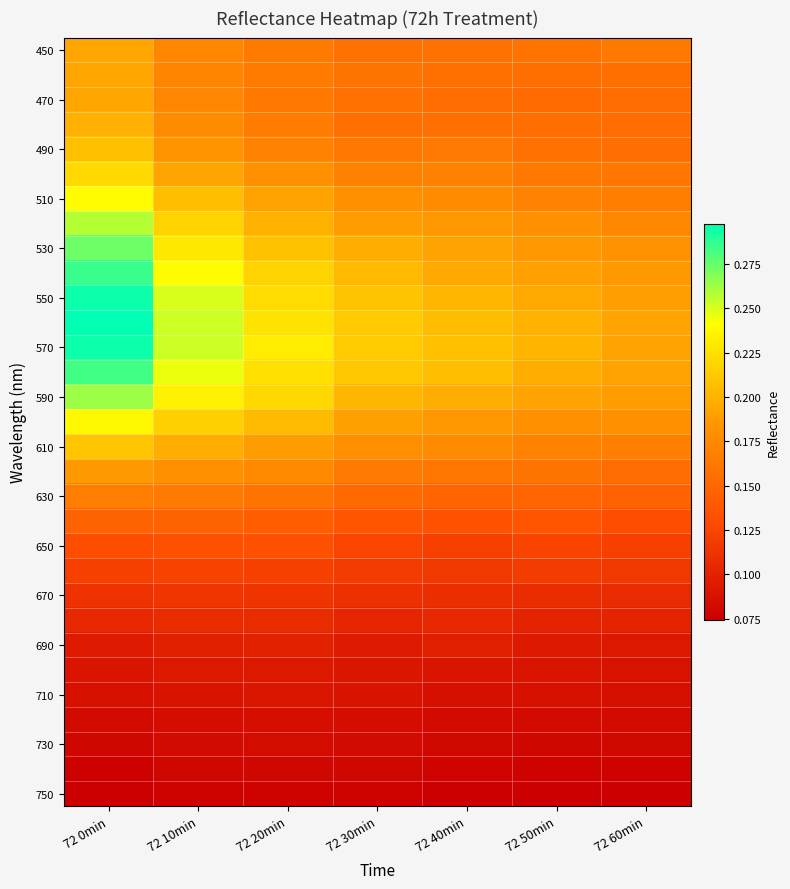

What is the spread (max minus min) of values at 72 40min?

0.1